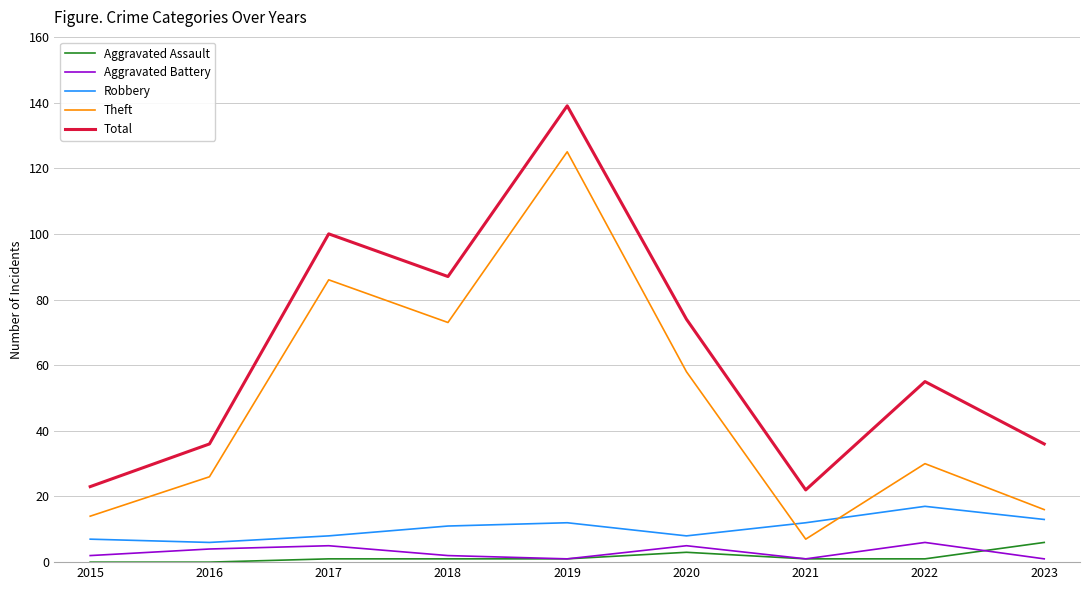

What is the difference between the highest and lowest values at 2016?

36